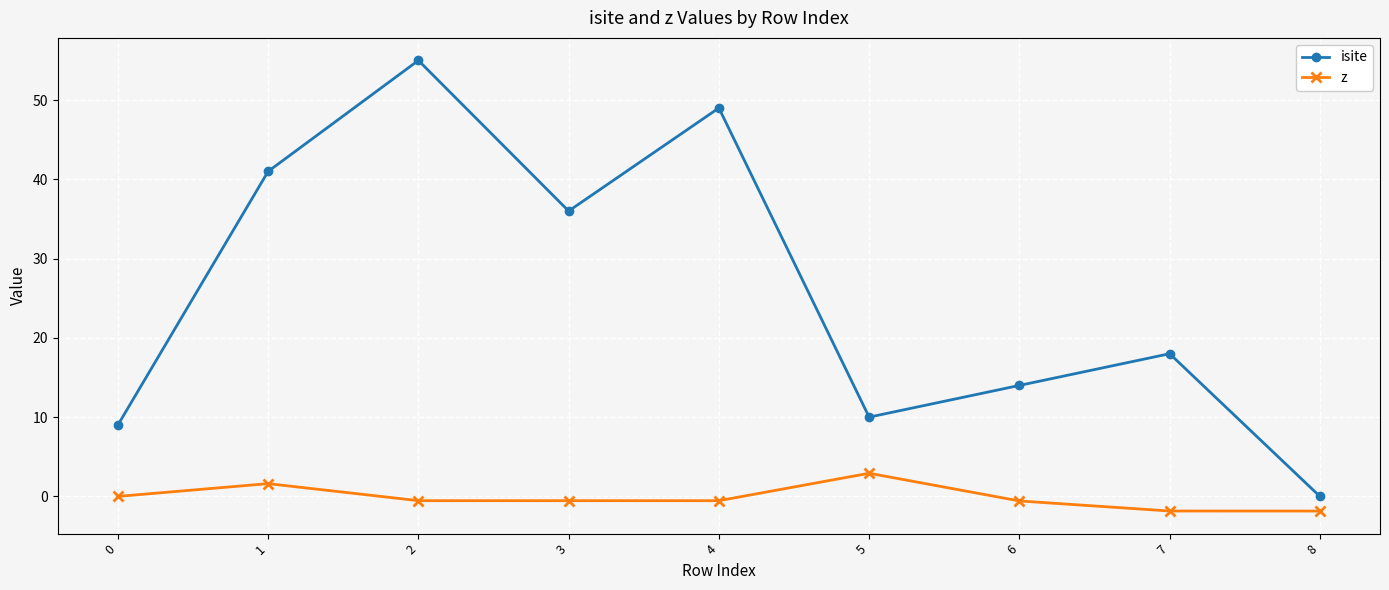

The value of isite at 7 is 10.6. True or false?

False